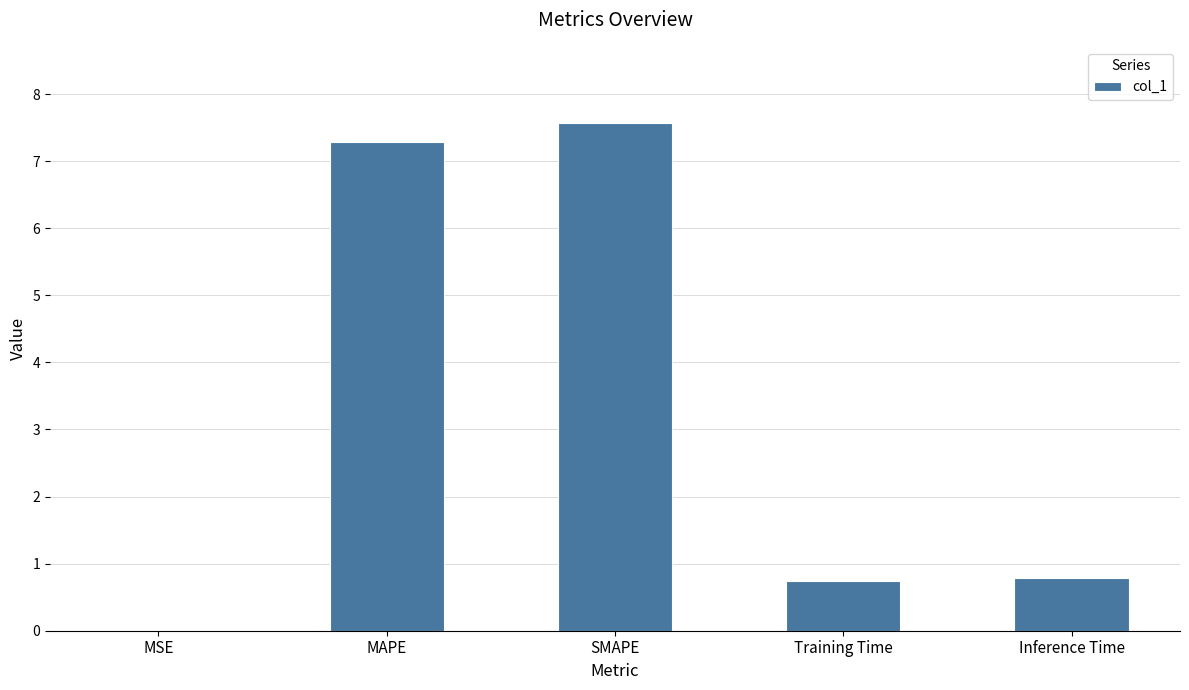

What is the sum of all values?

16.4